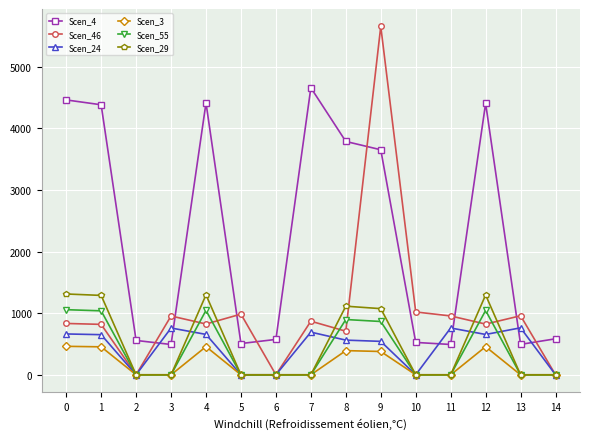

What is the average value of the Scen_29 series?

492.1